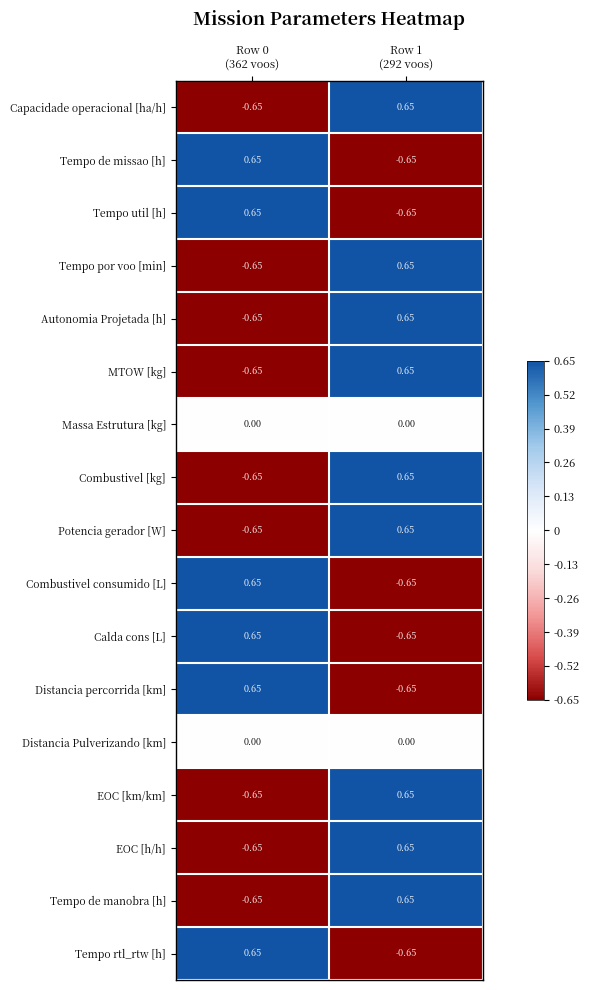

At how many categories does at least one series exceed 0?

2